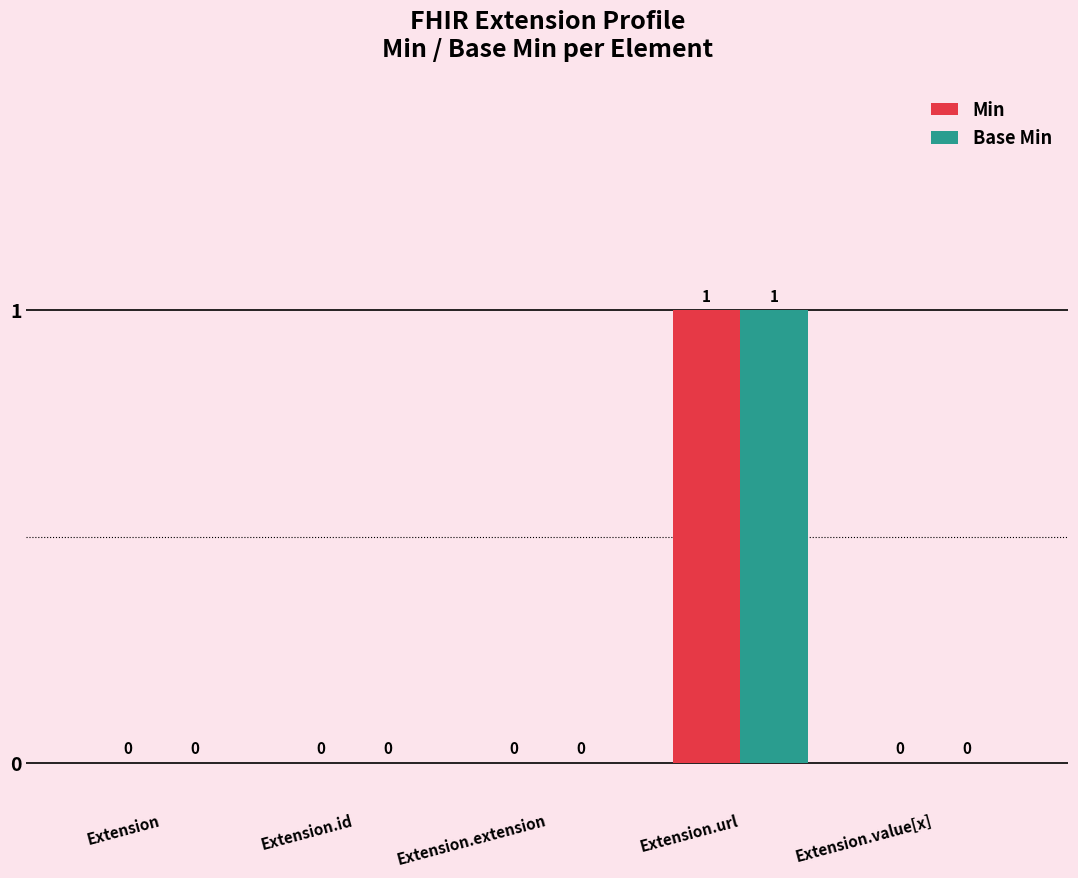

At which category does the chart reach its peak across all series?

Extension.url